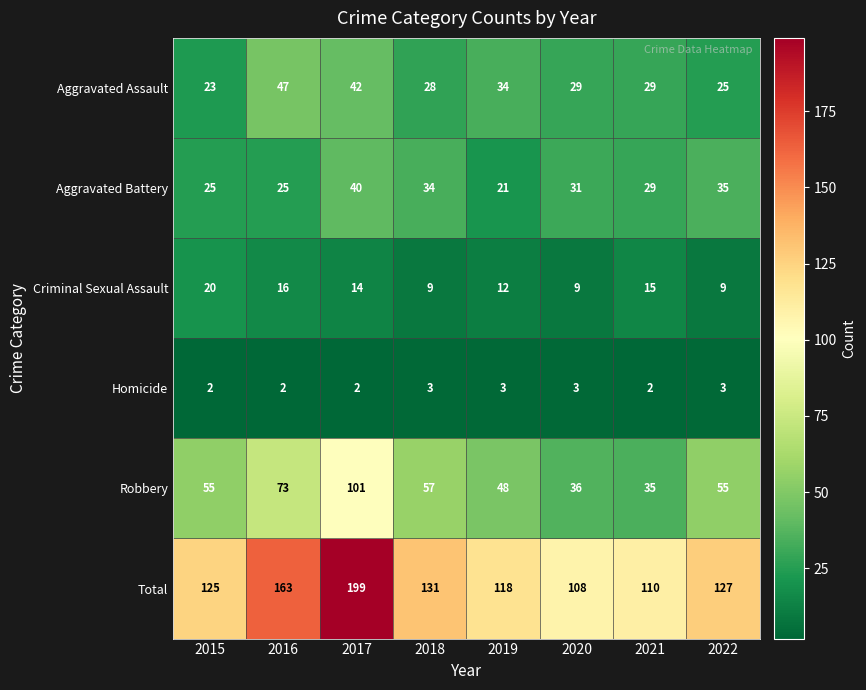

Which series has the largest range (max minus min)?

Total